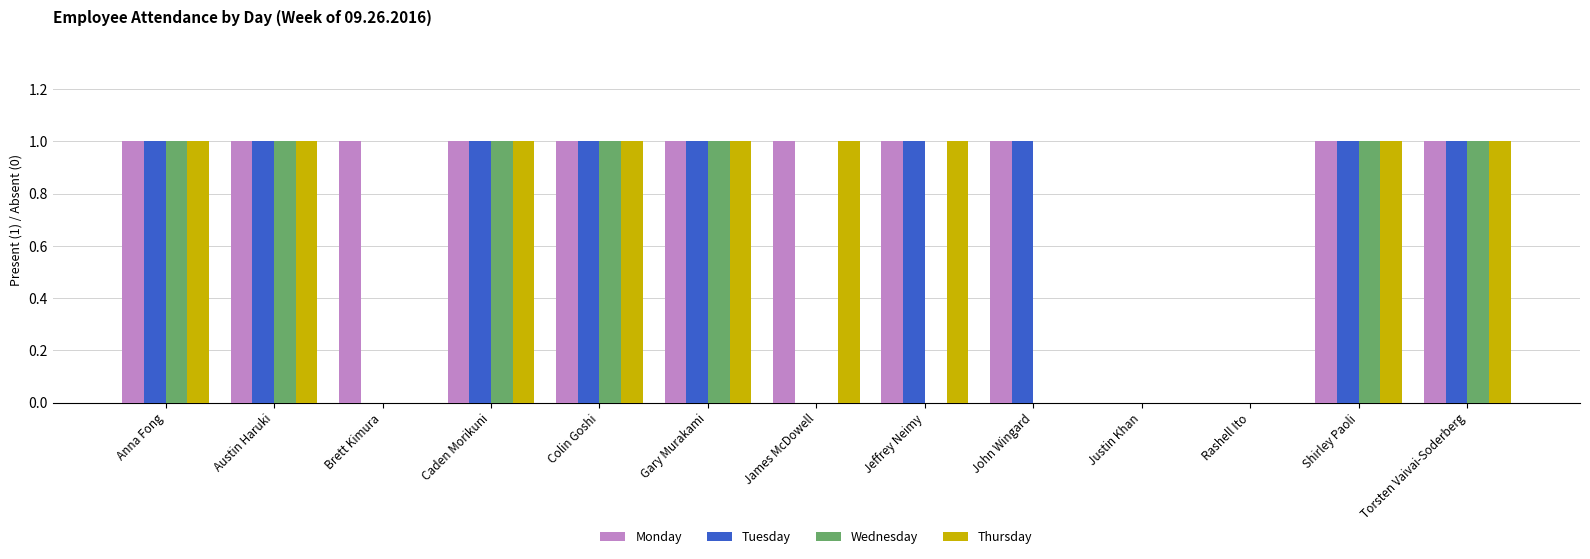

How many Thursday values are between 0 and 1?

13